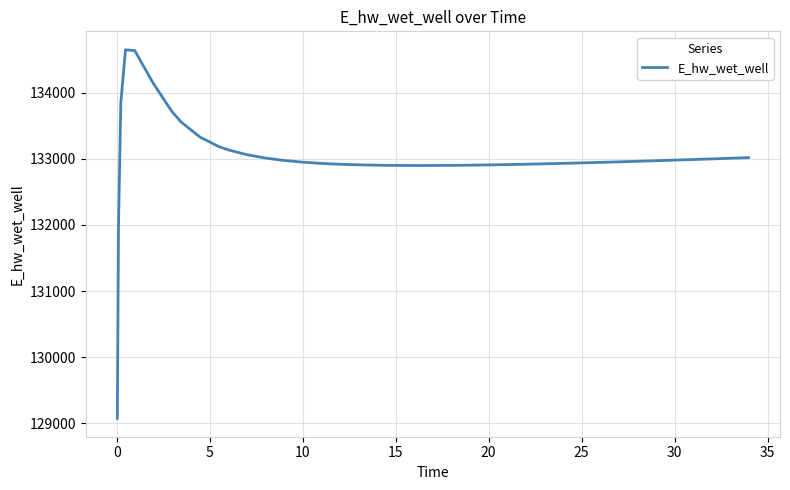

What is the difference between the second highest and minimum values?

5557.3